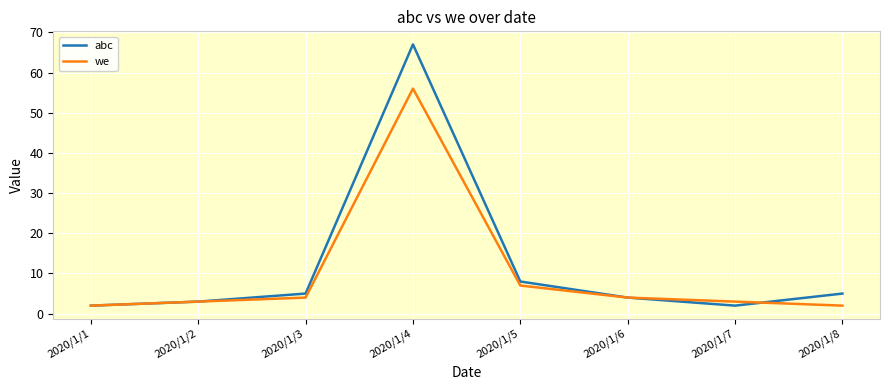

At which category is the sum across all series the highest?

2020/1/4